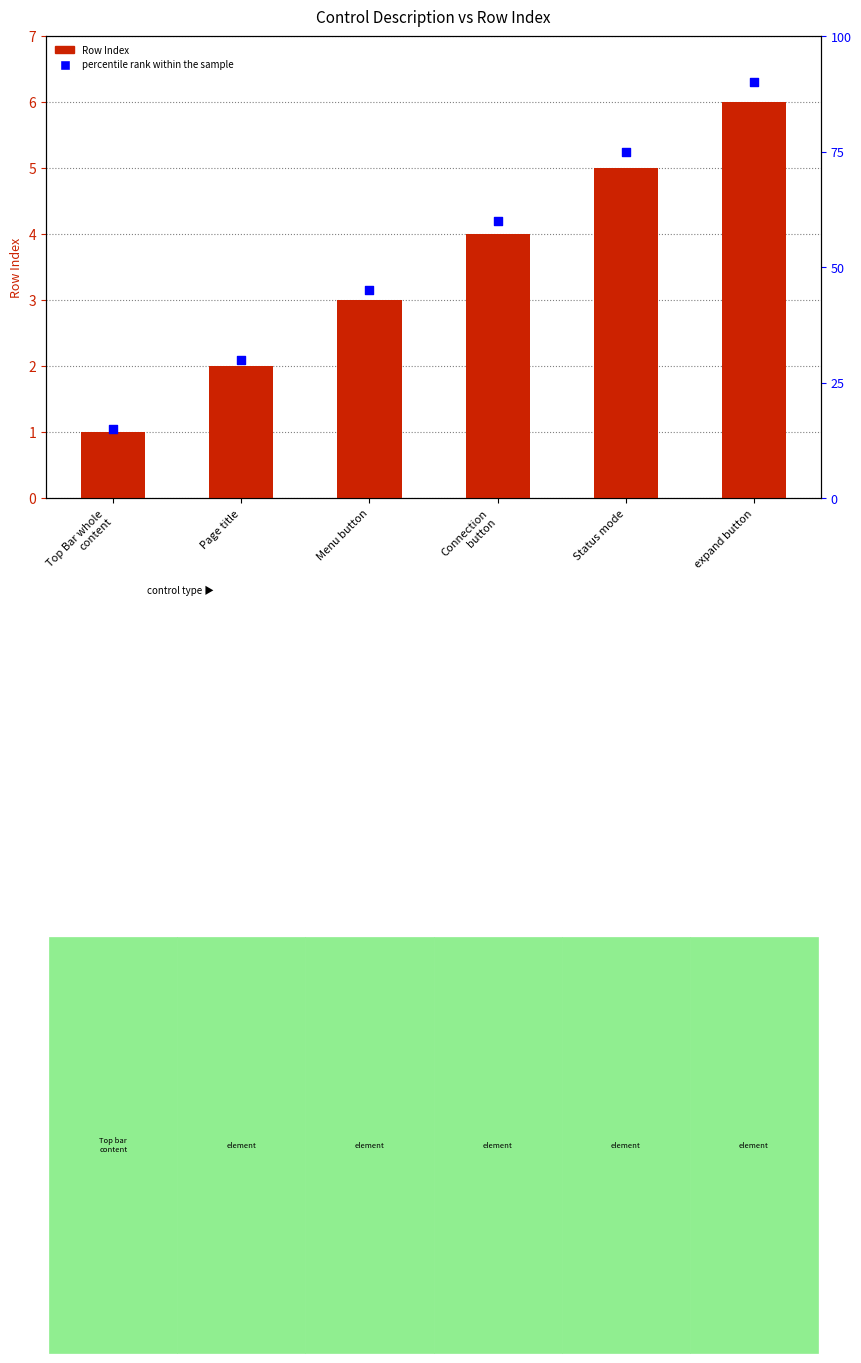

Which series has the largest Y range (max minus min)?

percentile rank within the sample